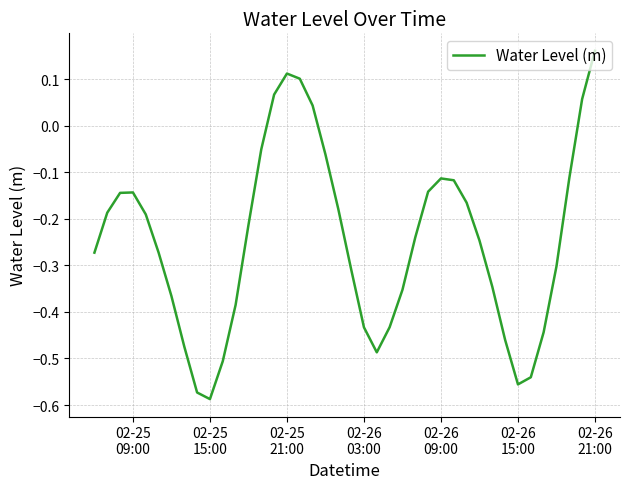

What is the difference between the maximum and minimum values?

0.7